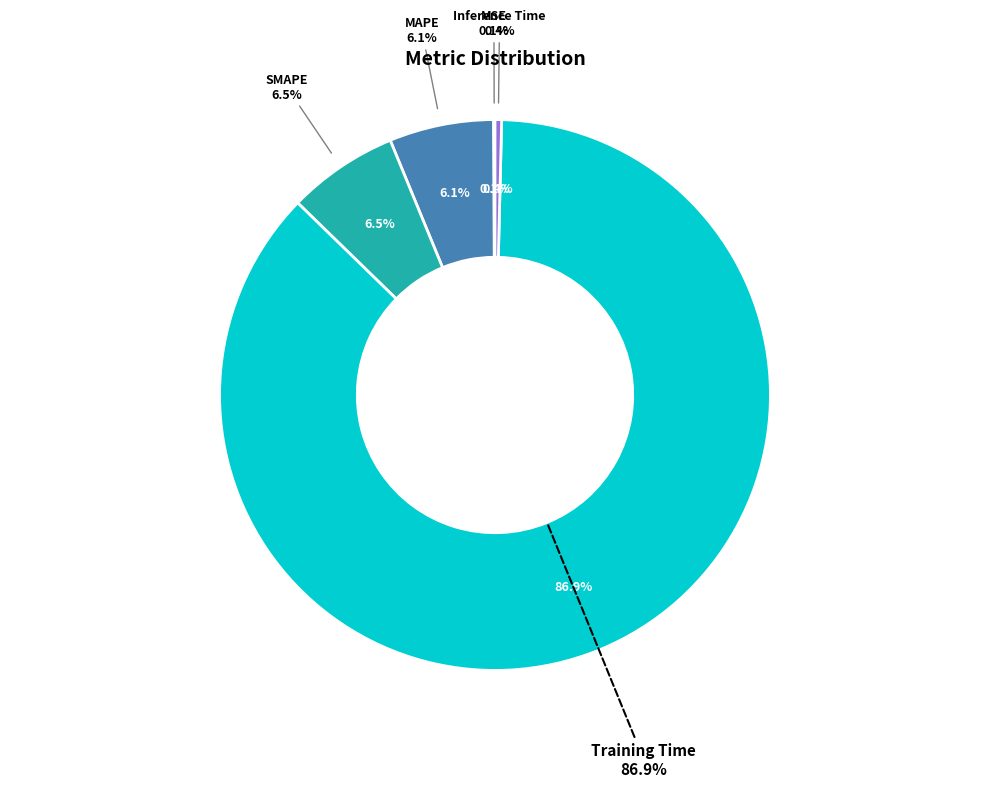

To the nearest percent, what is the difference between the Training Time and MSE slice percentages?

87%